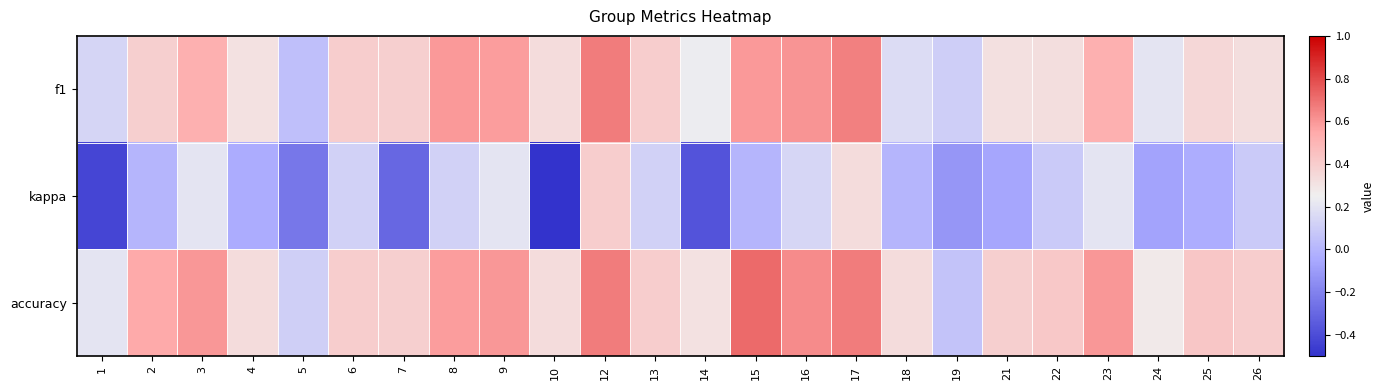

Which series has the largest range (max minus min)?

kappa